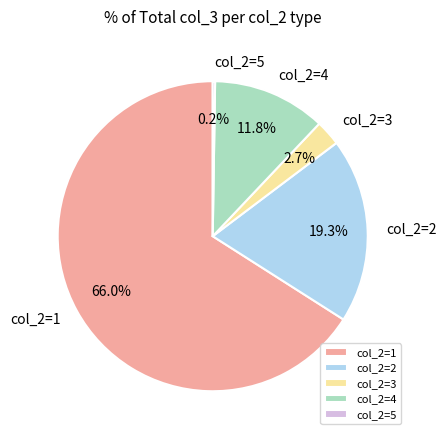

Do col_2=3 and col_2=1 together represent more than half of the pie?

Yes